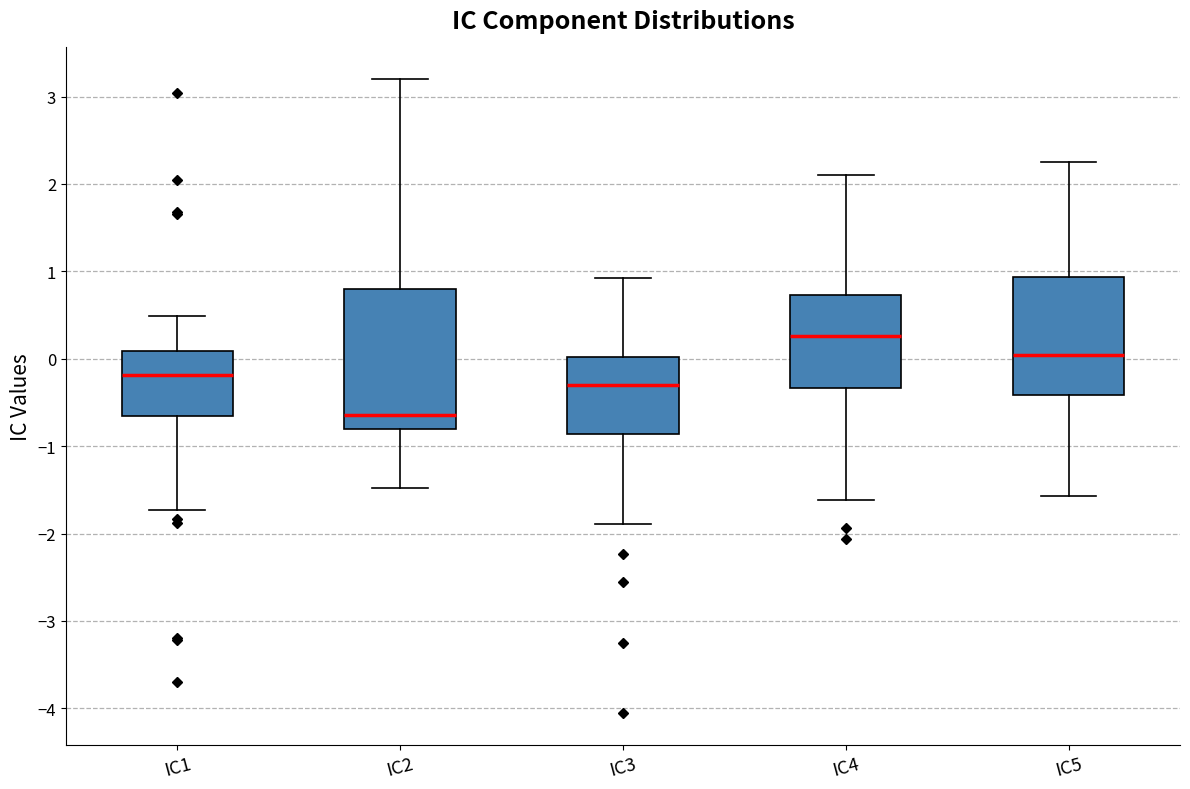

Comparing the boxes themselves (not the whiskers), which one is the tallest?

IC2